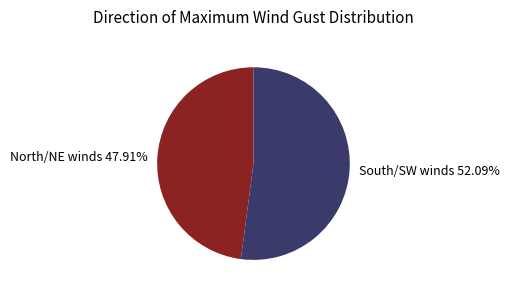

Approximately how many times larger is the value at North/NE winds compared to South/SW winds?

0.9